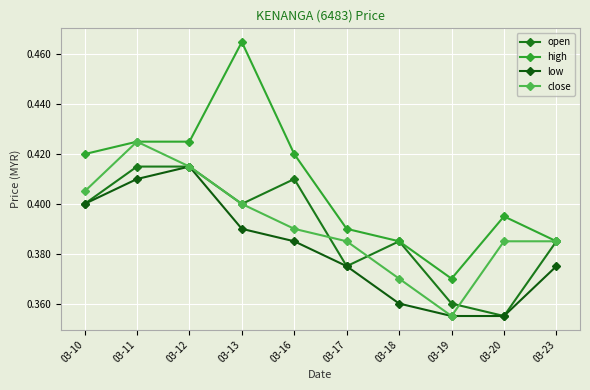

What is the average value of the close series?

0.4